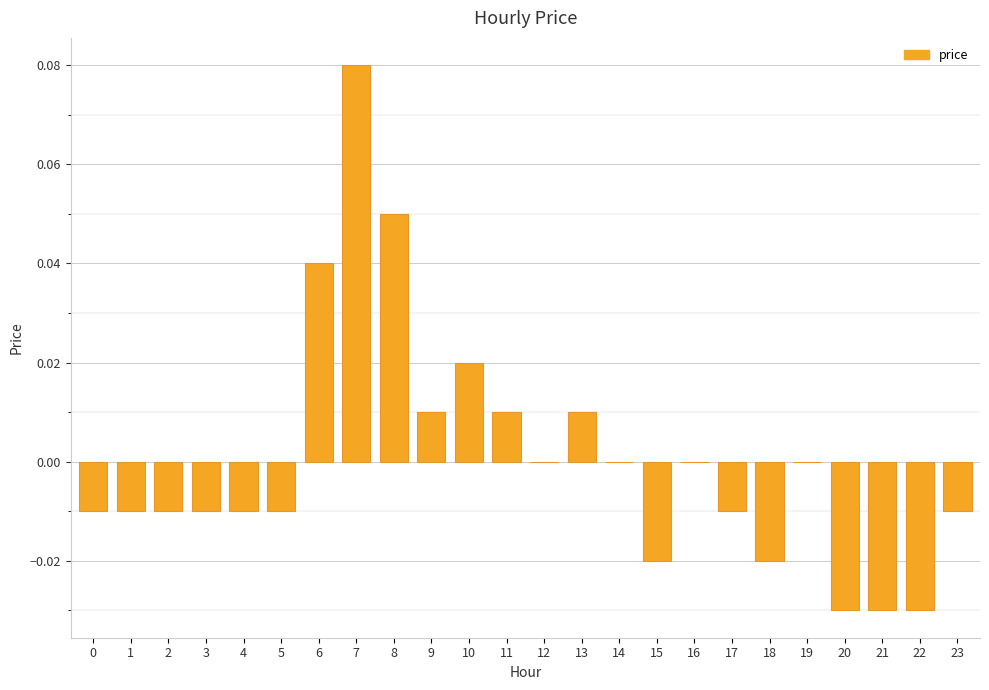

Which label corresponds to the largest value in the chart?

7